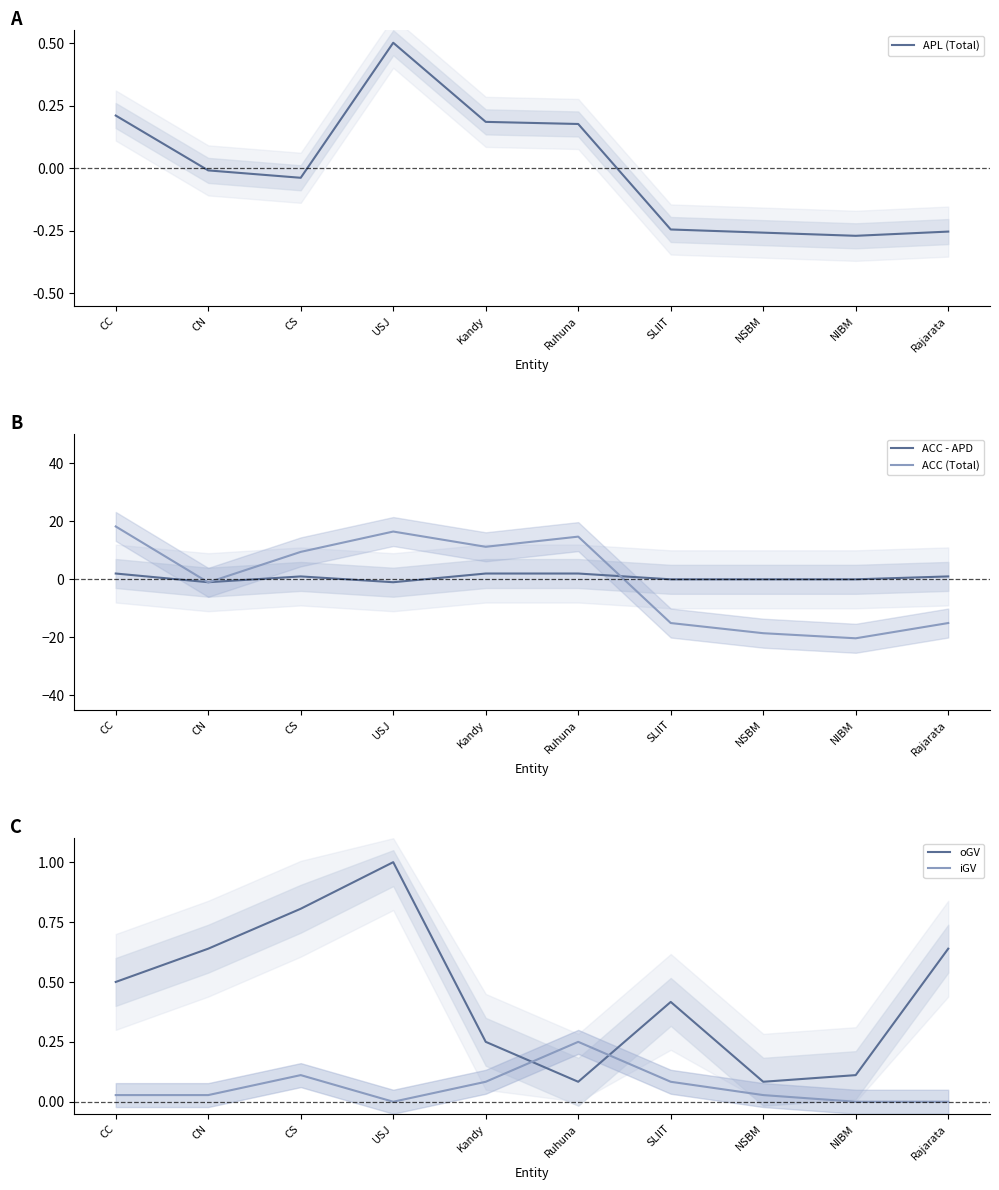

How many data points in APL (Total) are less than 0?

6